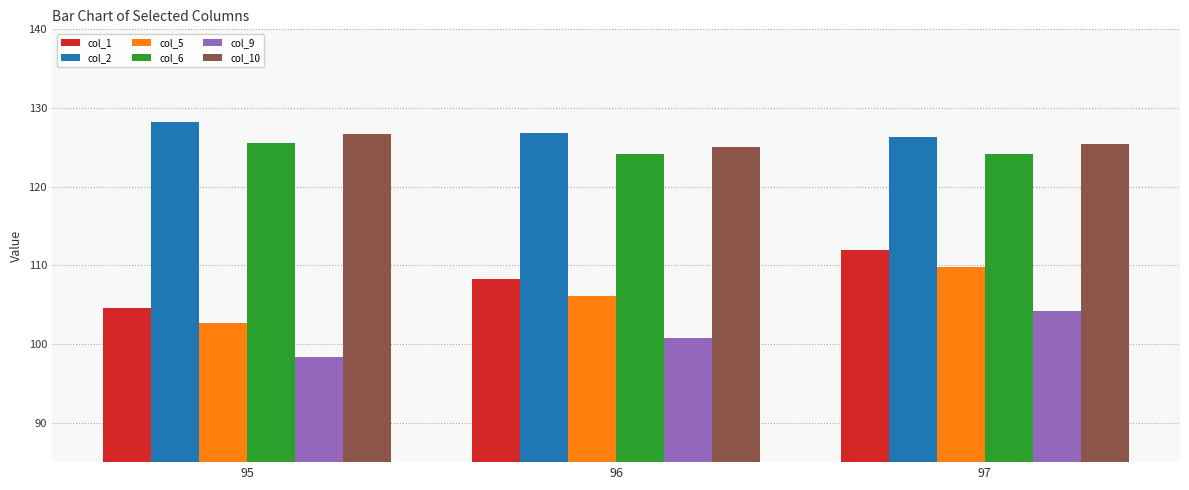

What is the approximate value of col_10 at 97?

125.5